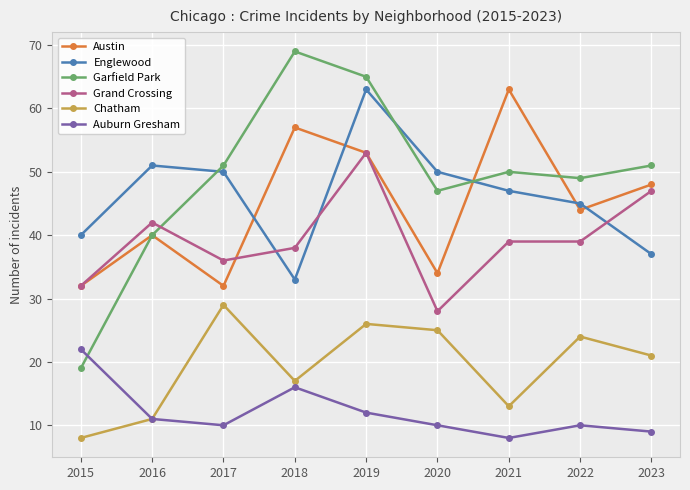

What value does the Englewood series have at 2019?

63